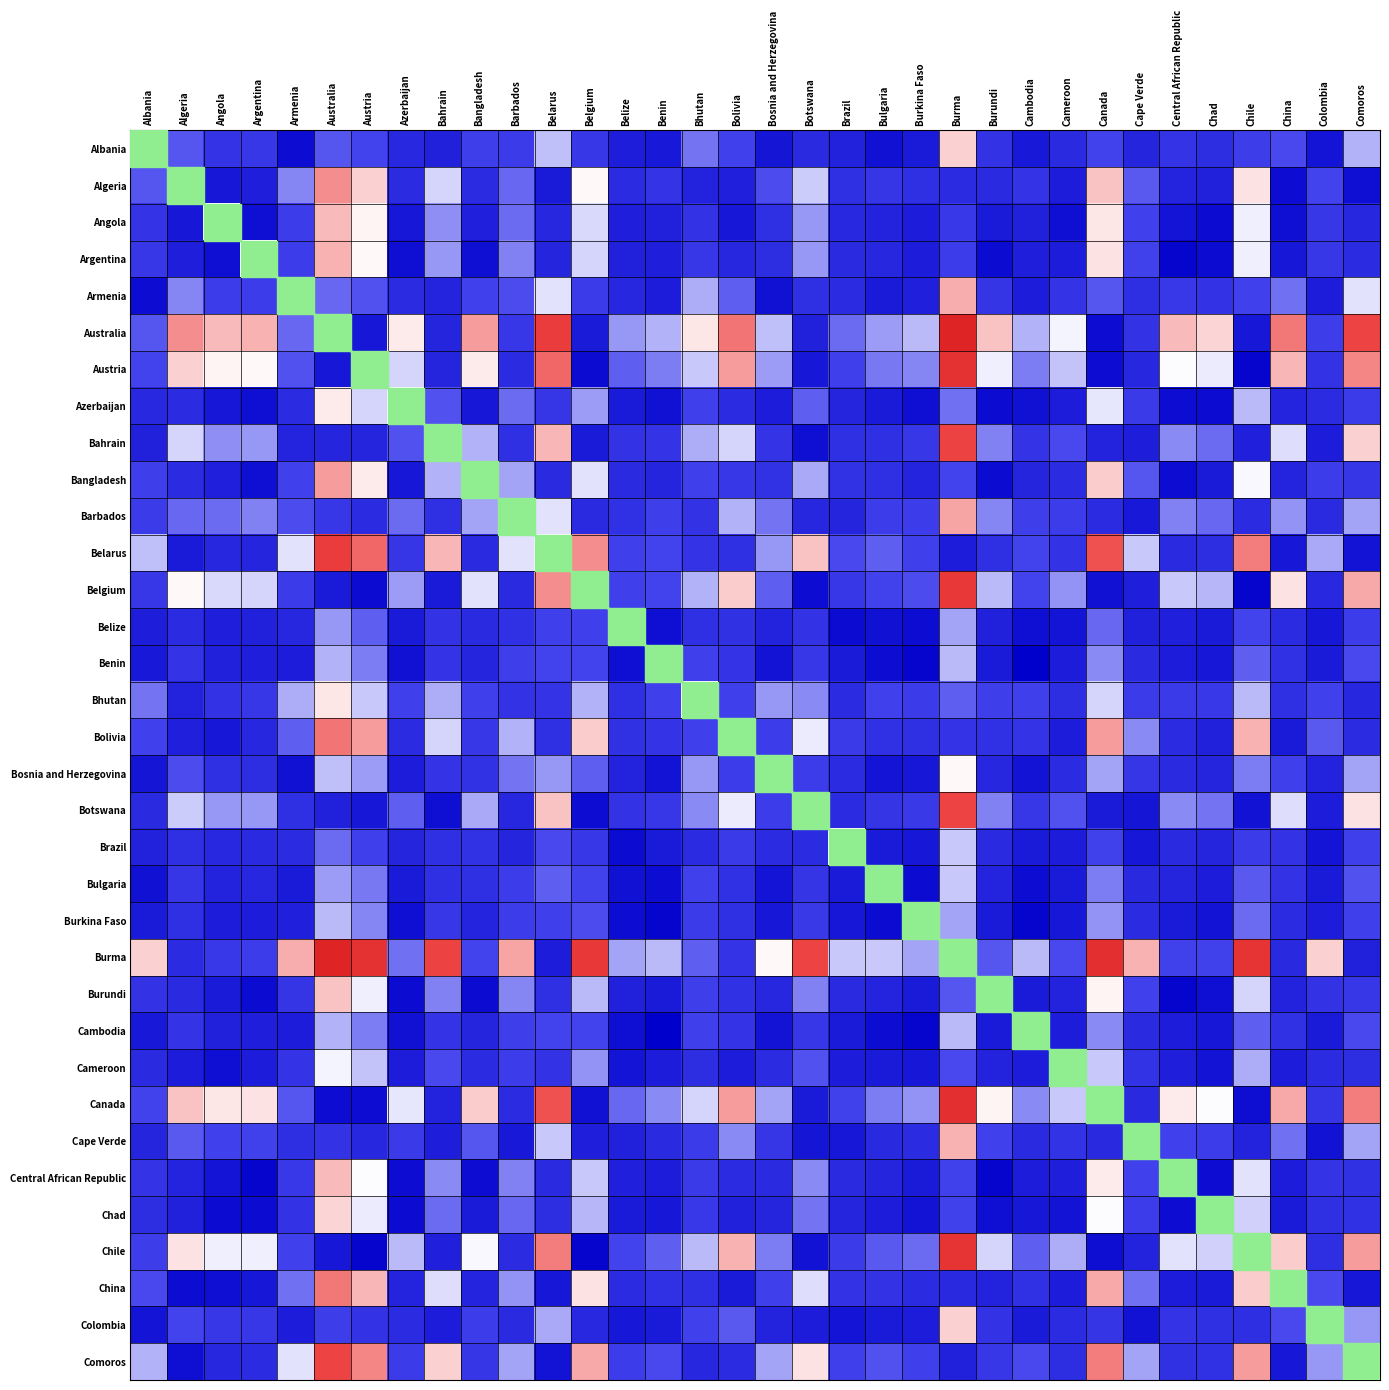

What is the difference between the second highest and second lowest values in the Belize series?

0.7